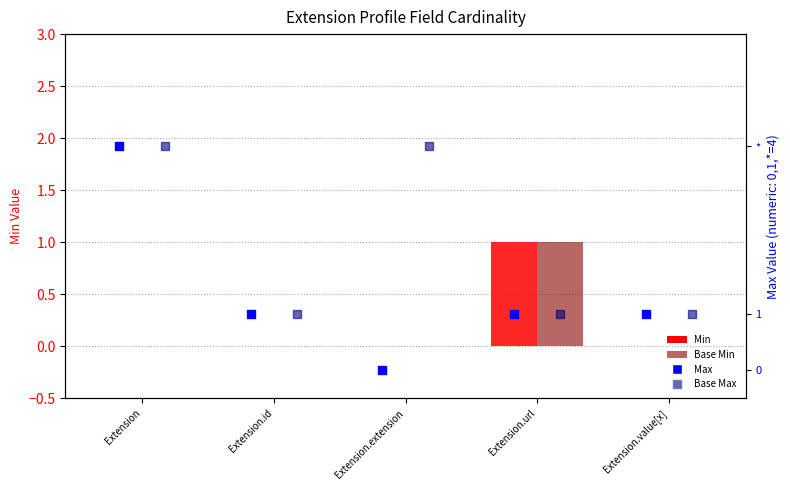

At how many categories does at least one series exceed 0?

5